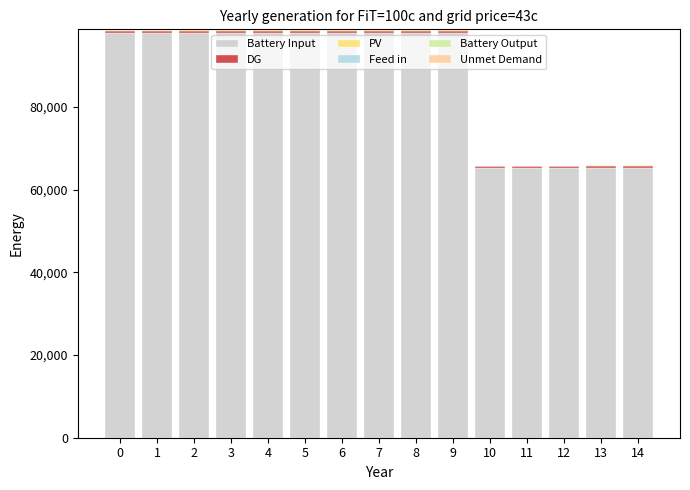

The value of Battery Input at 2 is 46966. True or false?

False